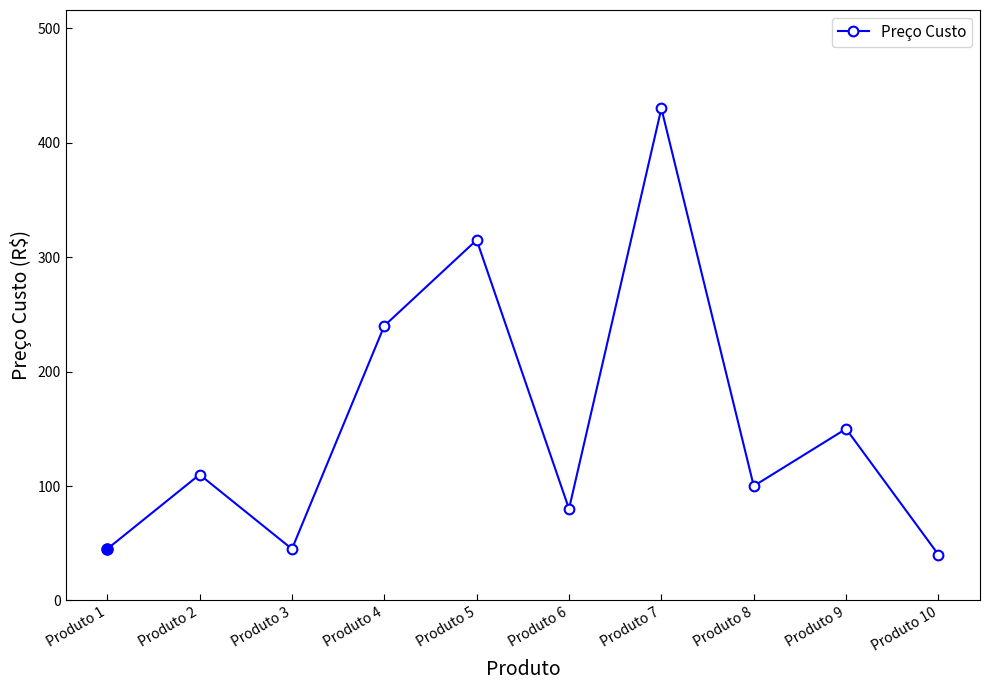

What is the sum of all values?

1555